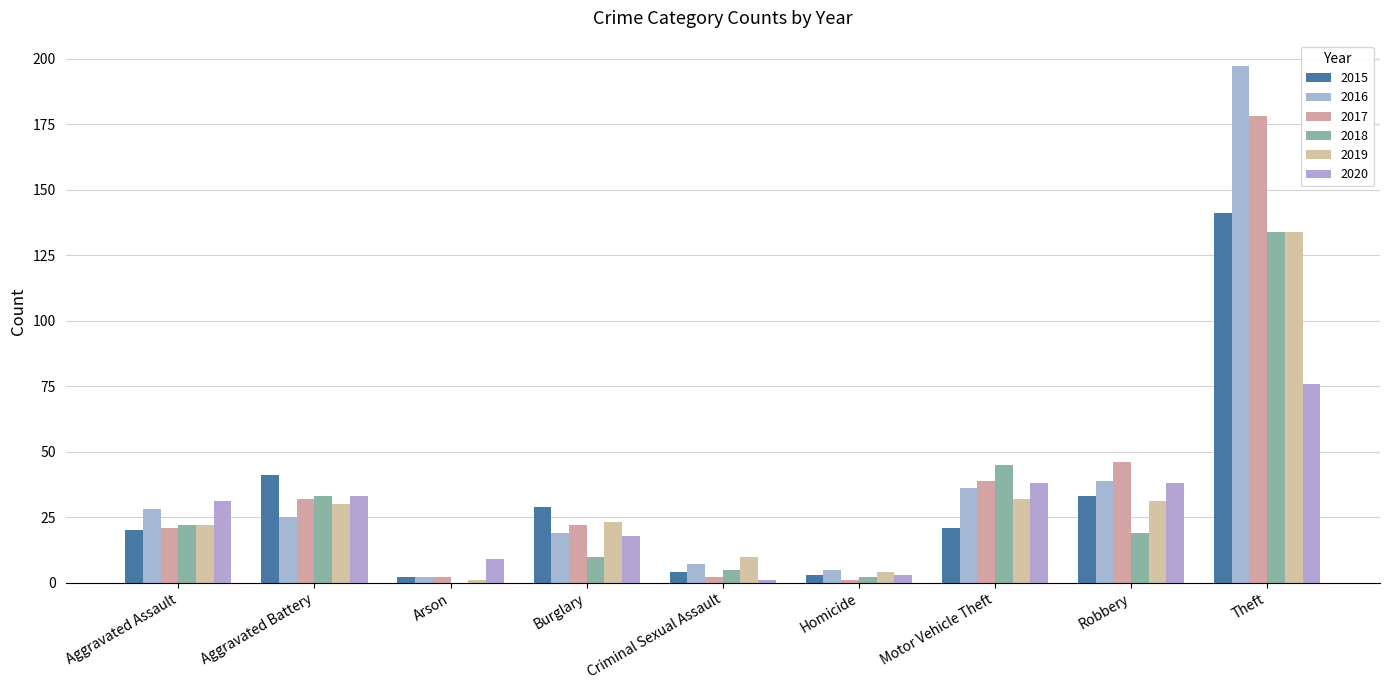

What is the label of the 3rd bar from the left?

Arson